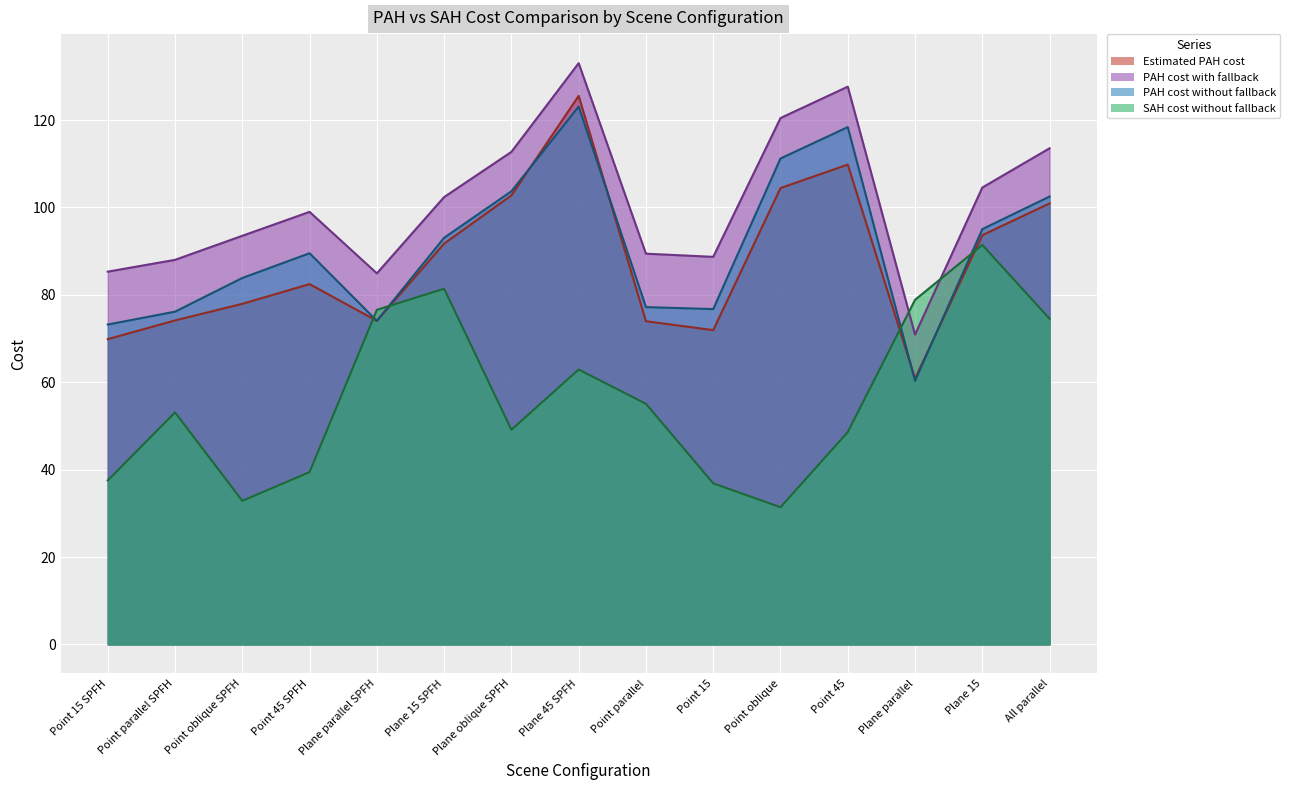

What is the label of the 4th point from the left?

Point 45 SPFH